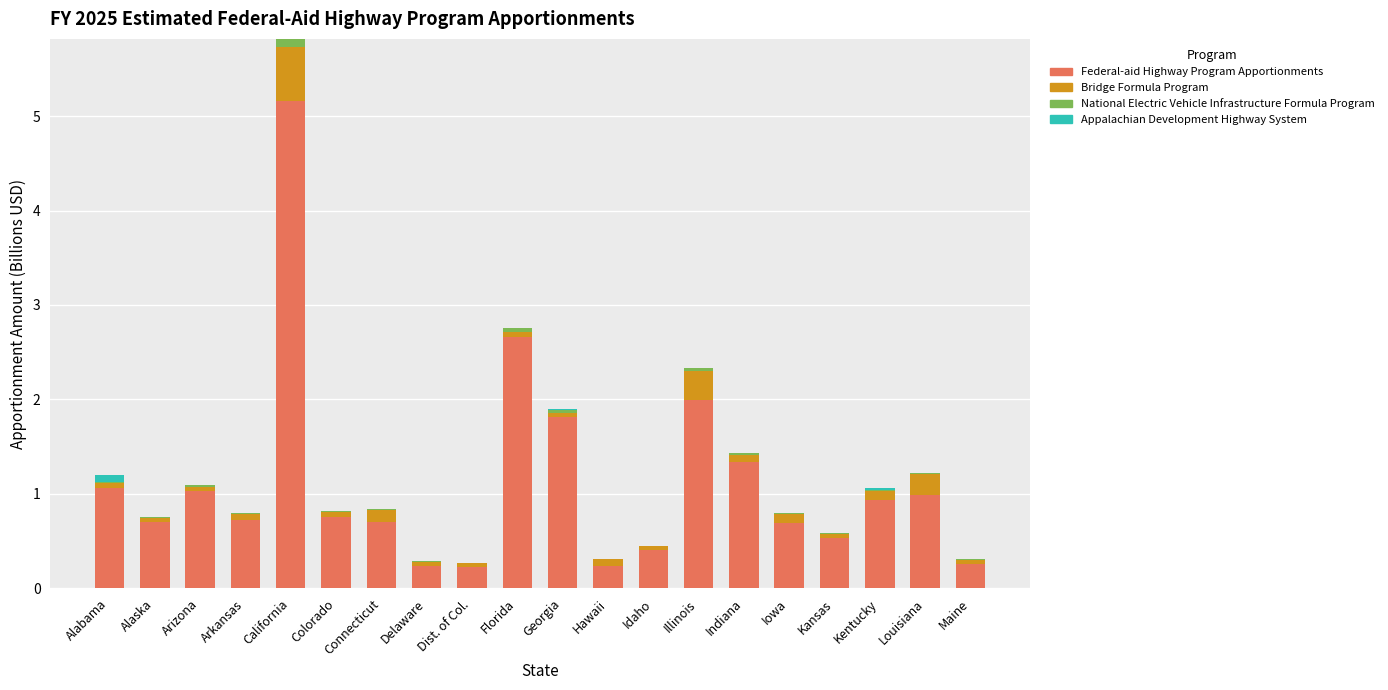

What is the sum of all Federal-aid Highway Program Apportionments values?

22.5